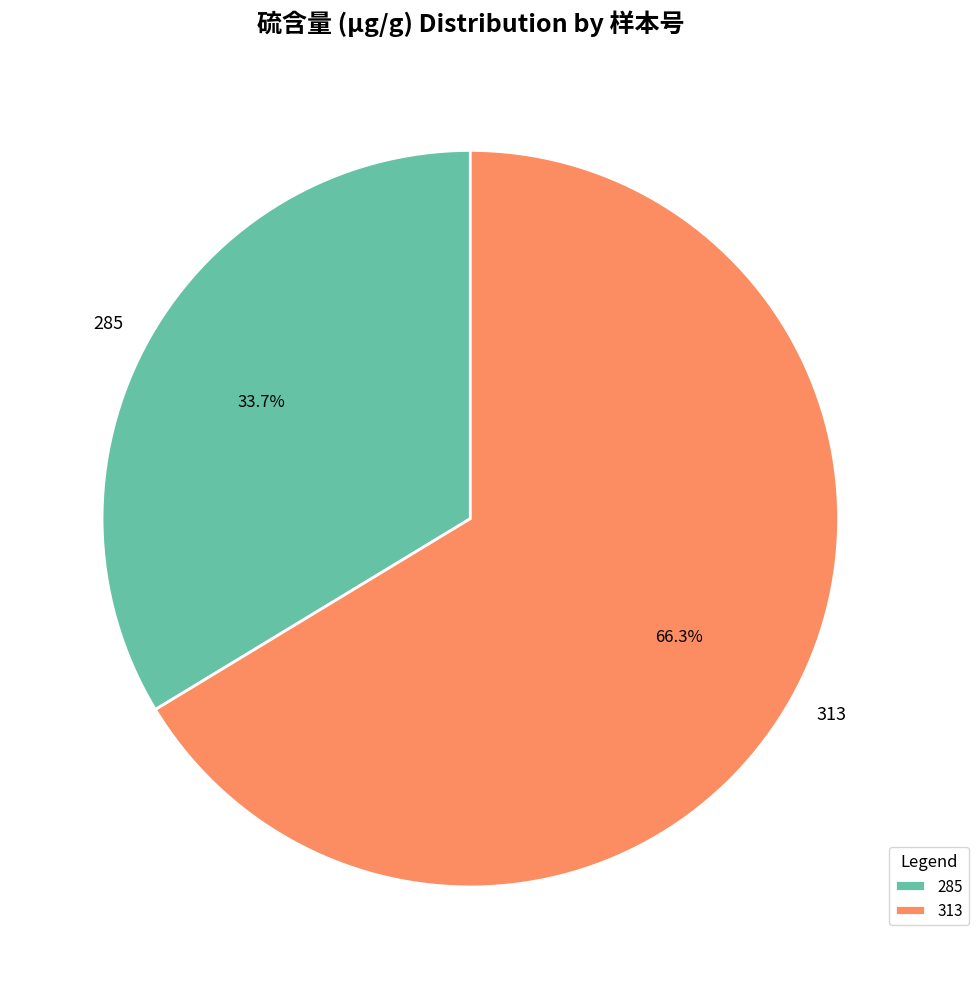

Rank the categories by value from highest to lowest.

313, 285